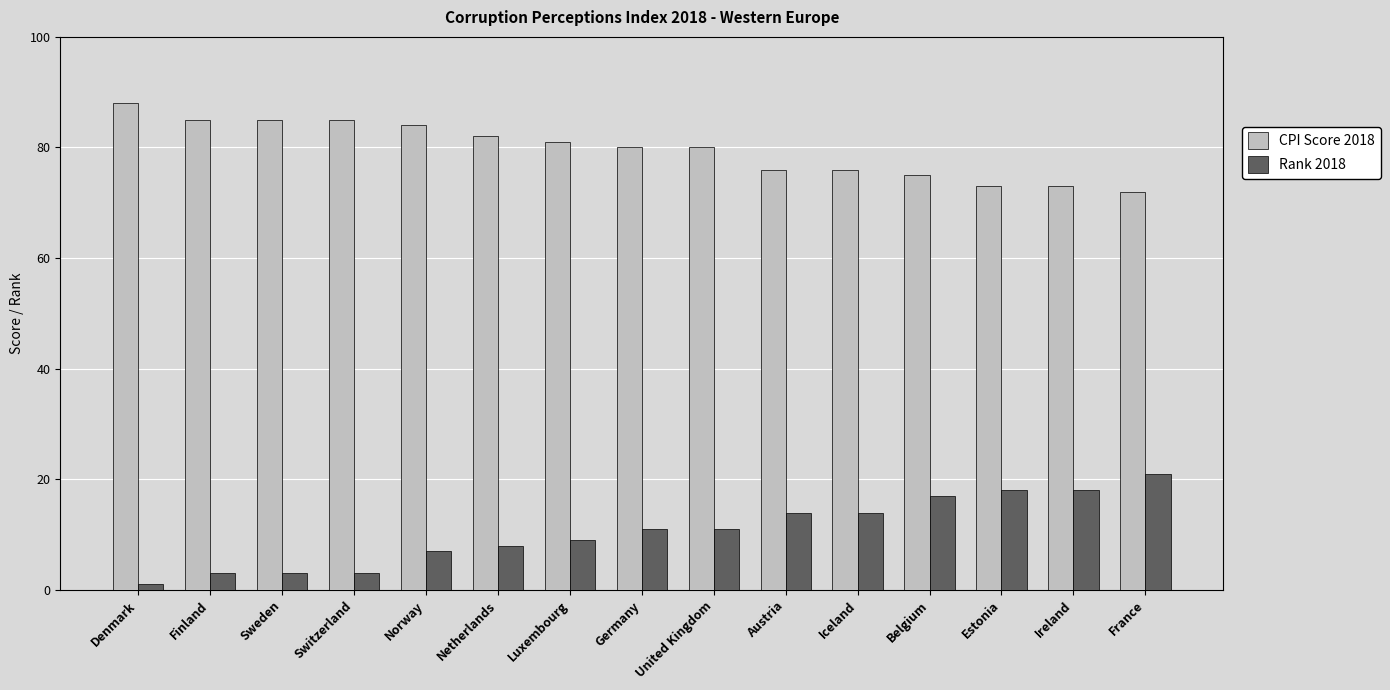

What are all the series names shown in the legend?

CPI Score 2018, Rank 2018